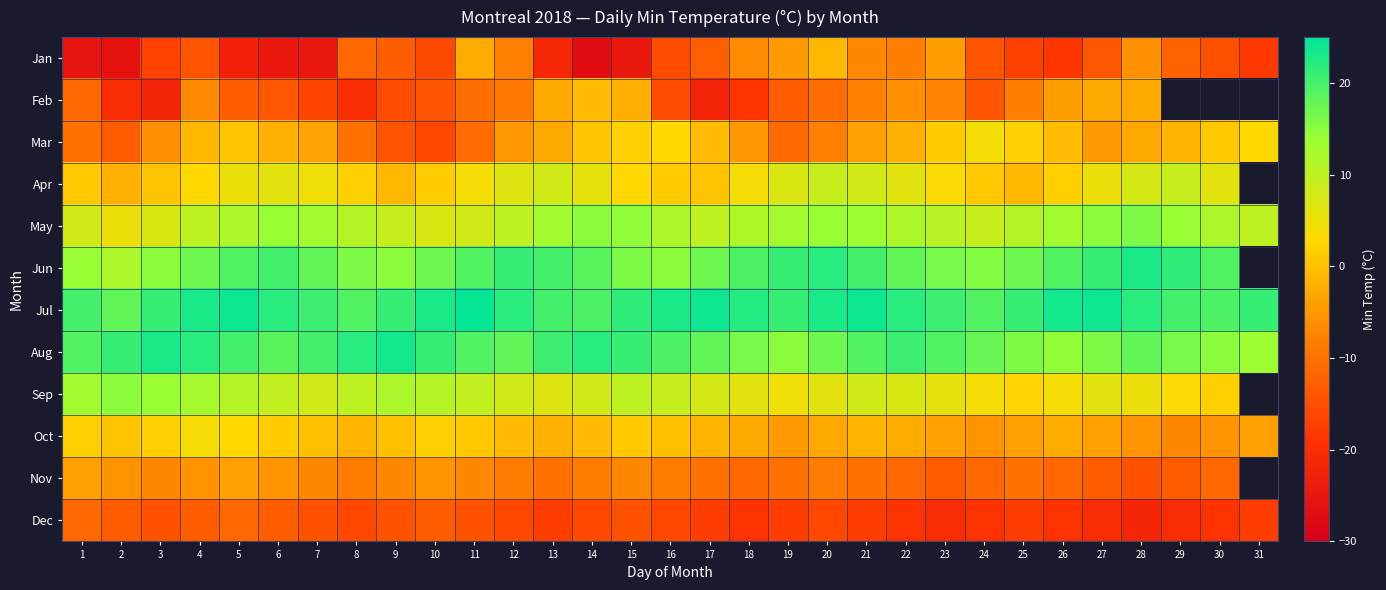

Count the number of categories in the chart.

31